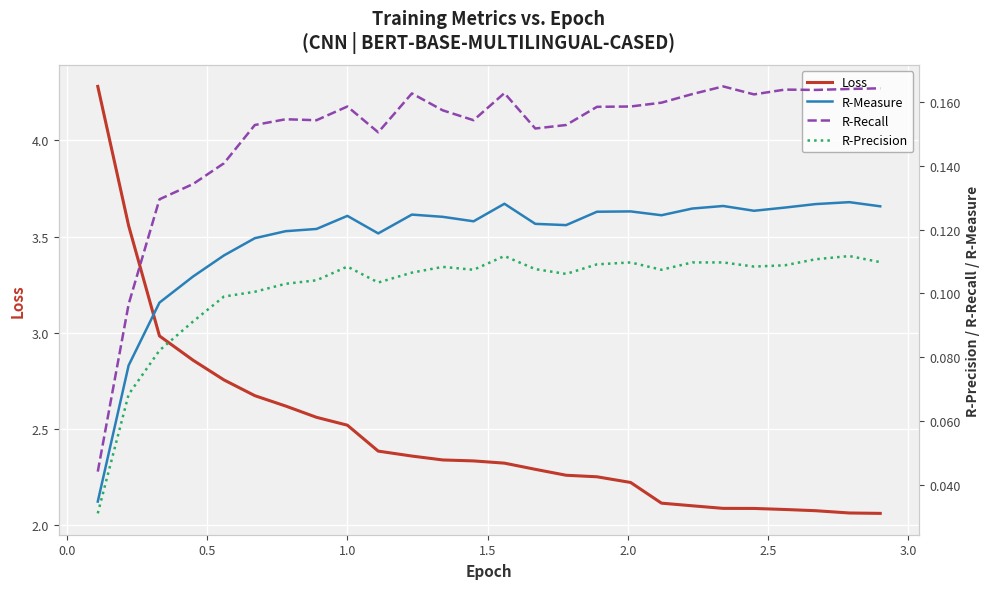

Which series has the largest range (max minus min)?

Loss